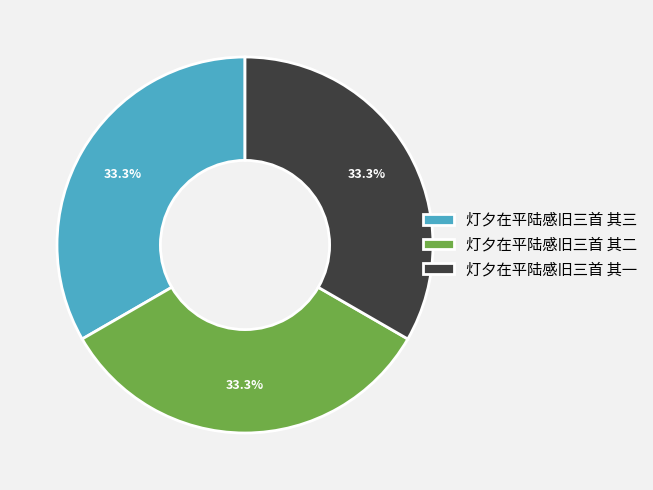

To the nearest percent, what percentage of the pie is 灯夕在平陆感旧三首 其一?

33%